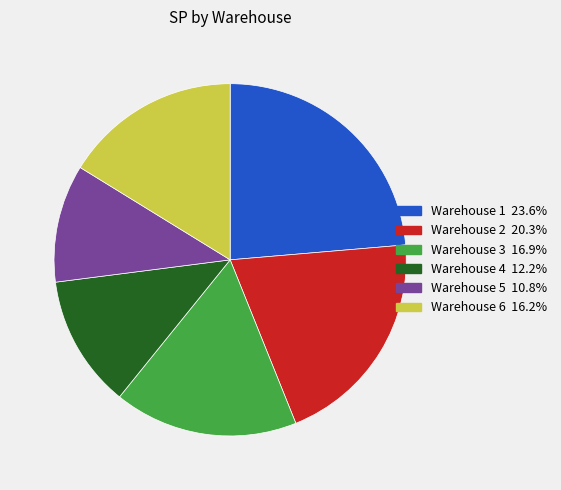

What is the largest slice in the pie chart?

Warehouse 1